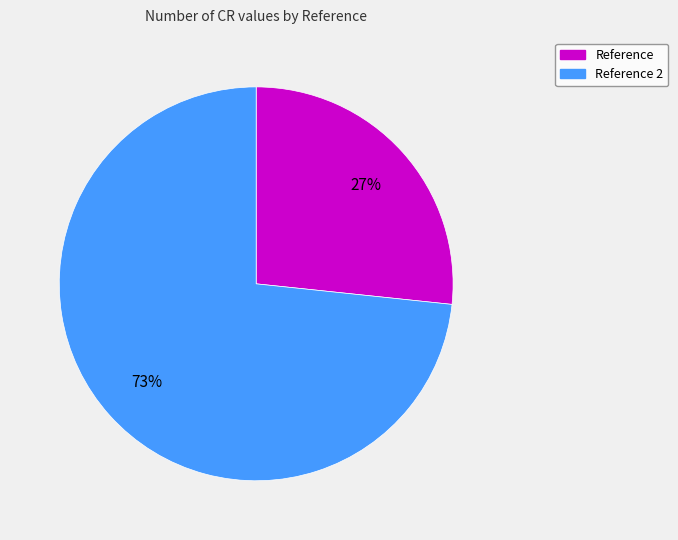

How many slices are in this pie chart?

2